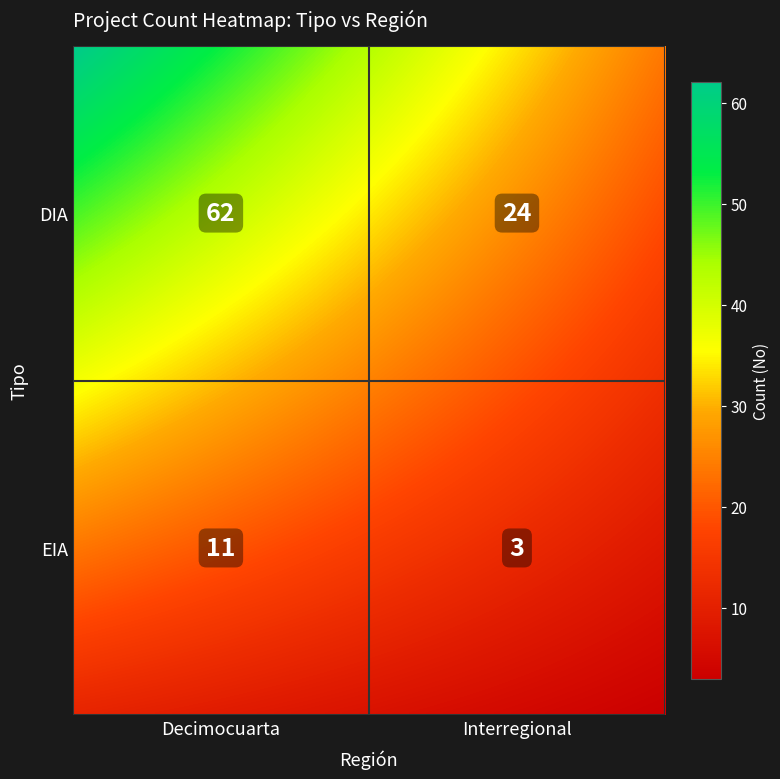

What is the minimum value shown in the chart?

3